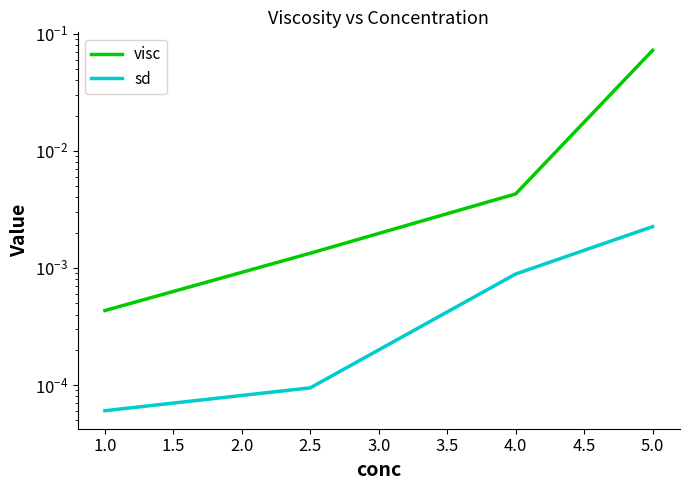

Which series has the widest spread of values?

visc